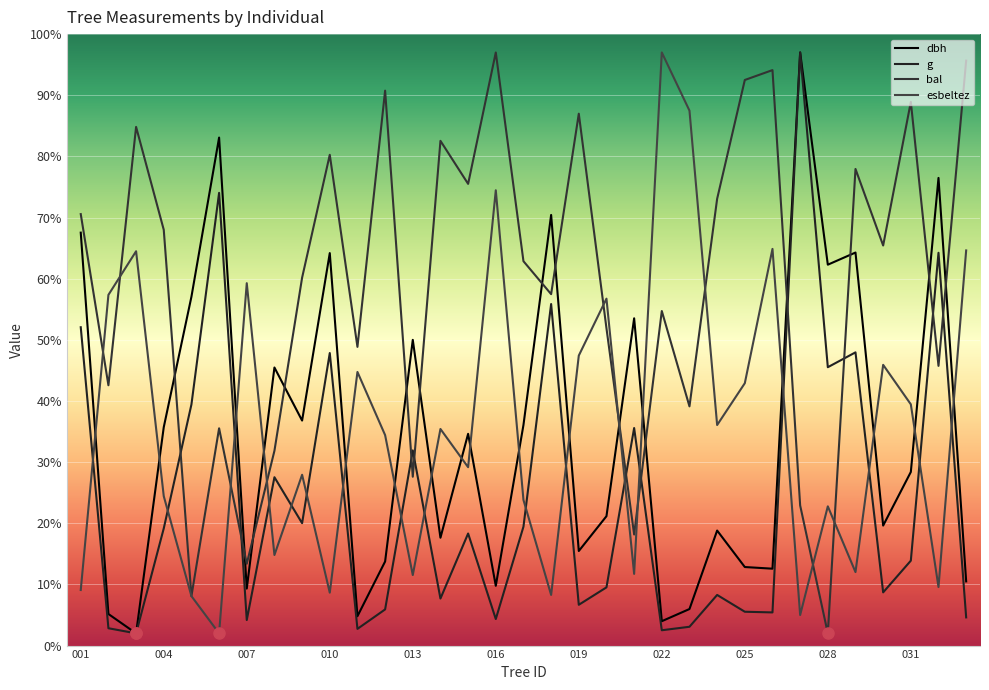

Where is the first local maximum for esbeltez?

007